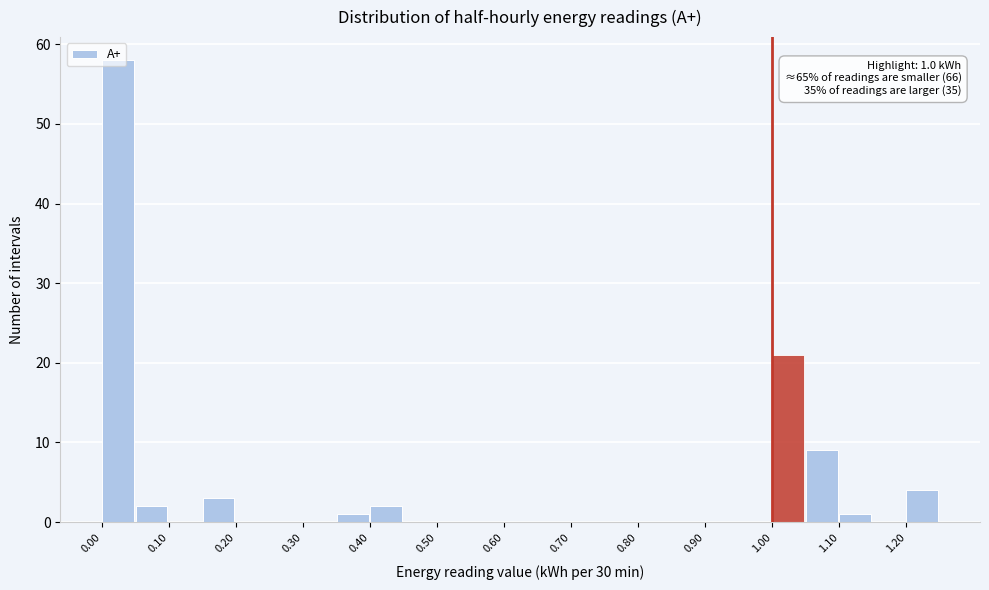

Over which range of the x-axis is the bar tallest?

0.00 to 0.05